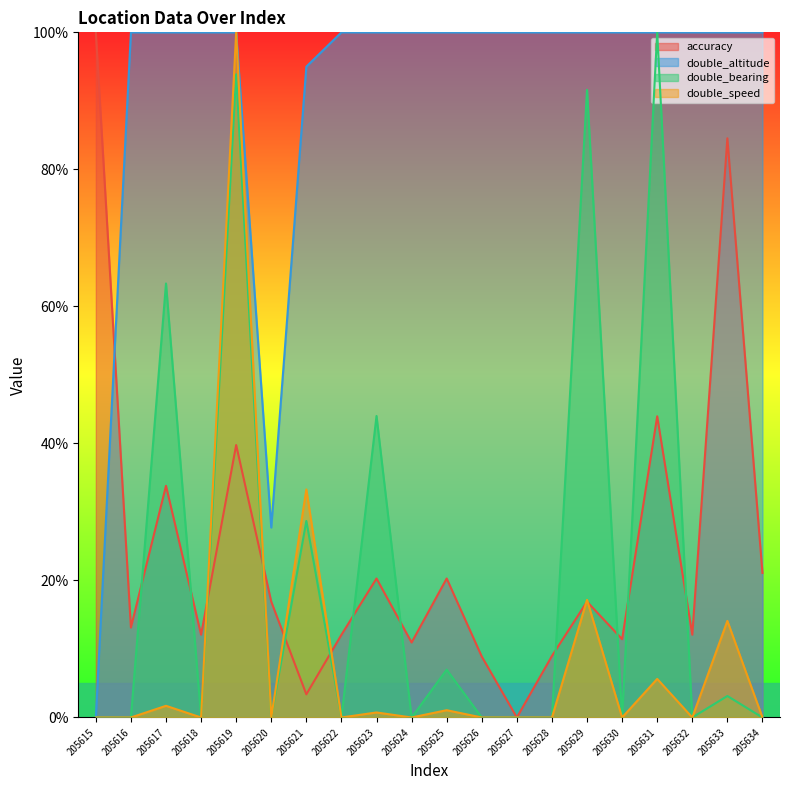

Does the chart have visible grid lines?

No